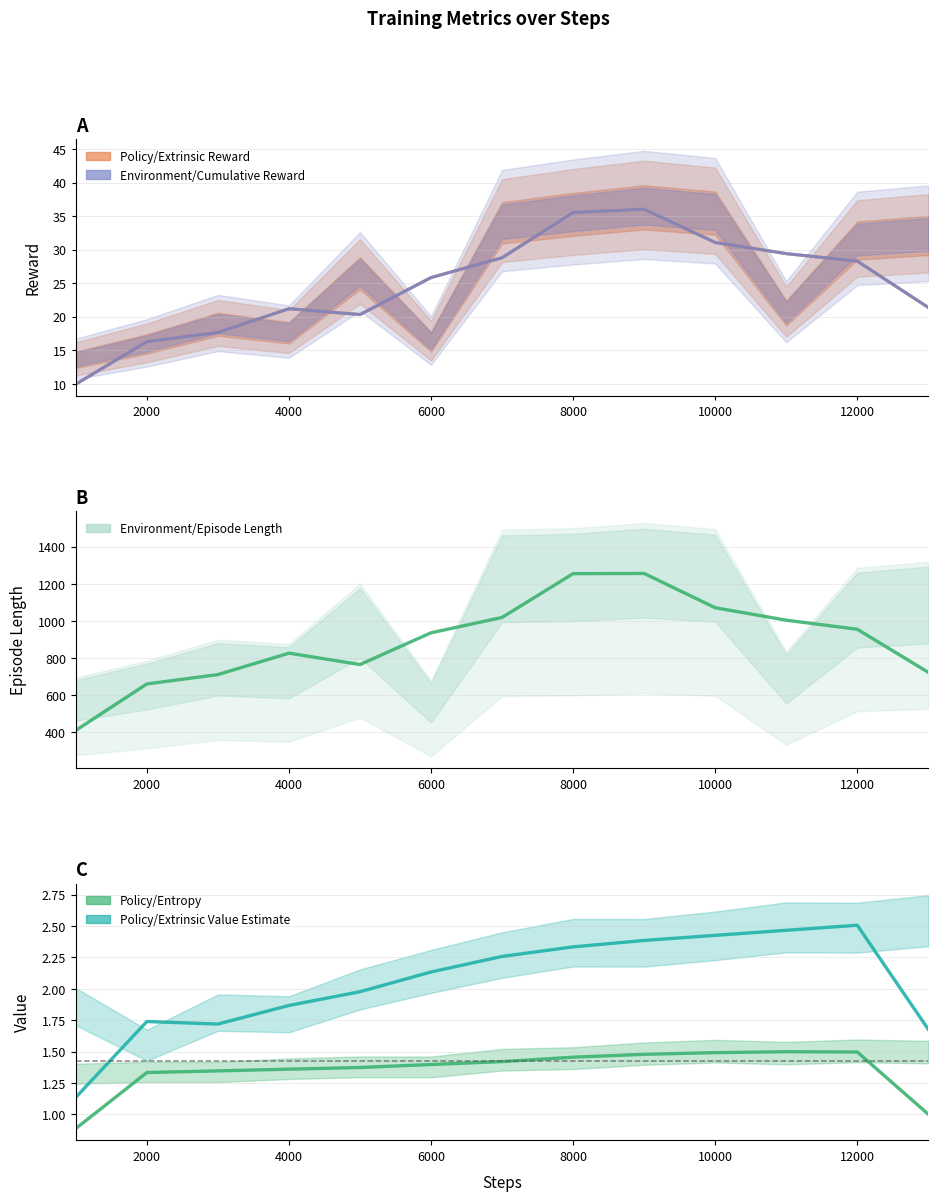

Which series has the largest total across all categories?

Environment/Episode Length